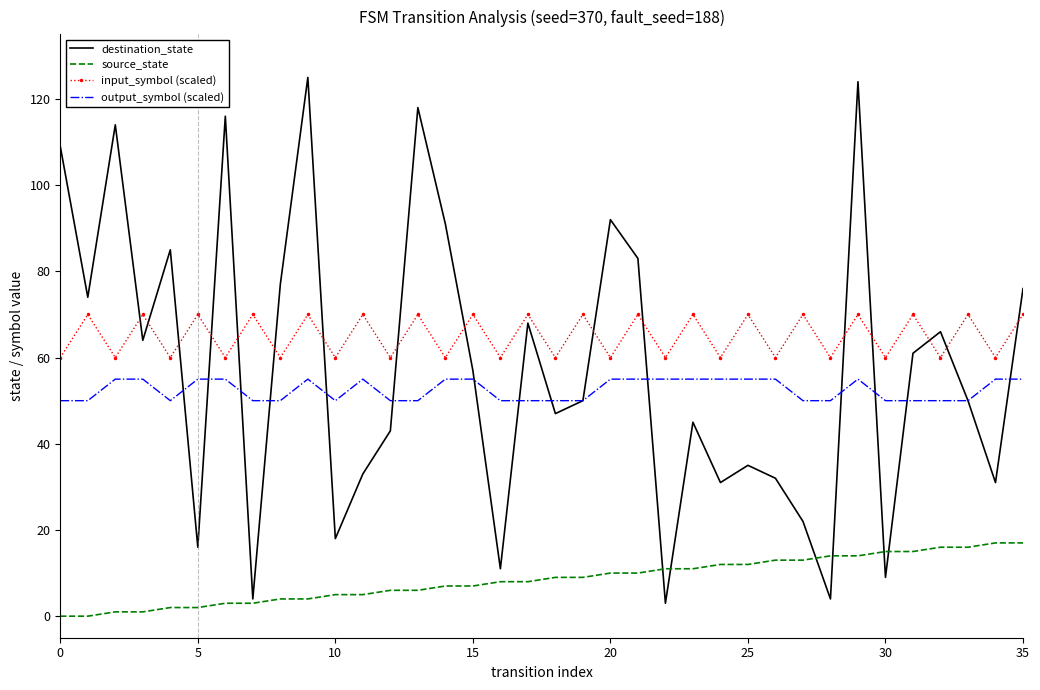

Which series has the largest range (max minus min)?

destination_state